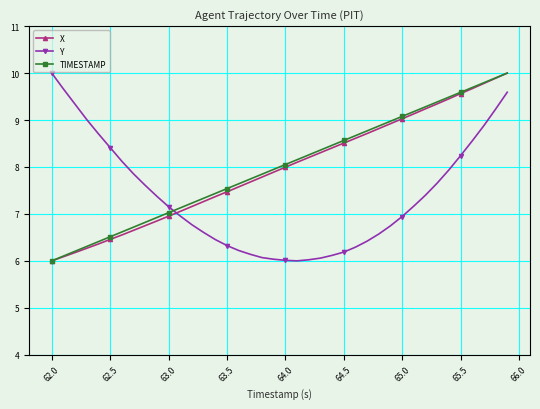

Is this an area chart (filled region under the line)?

No